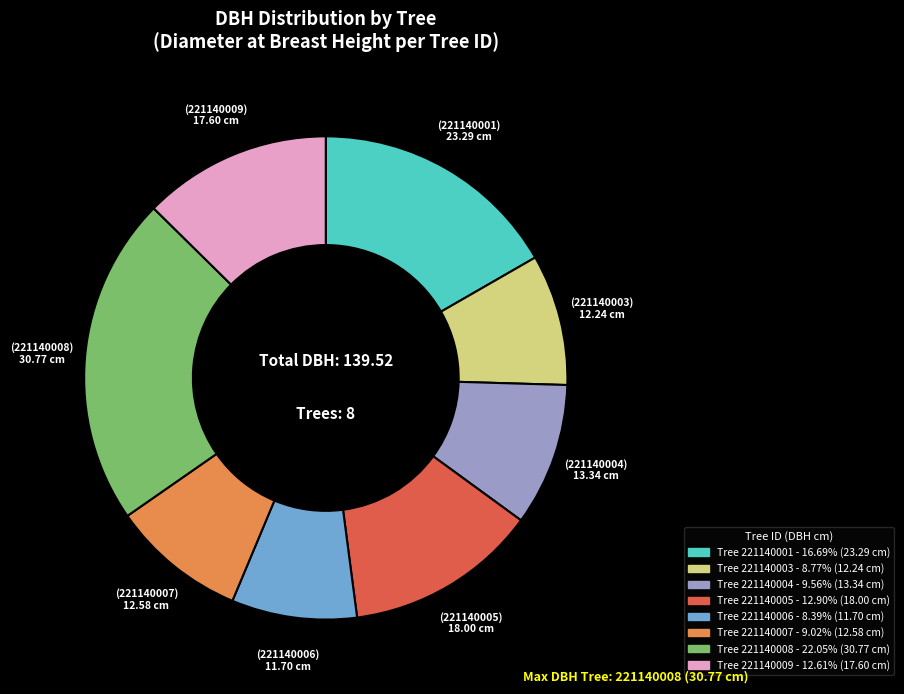

Is there any slice that represents more than half of the pie?

No